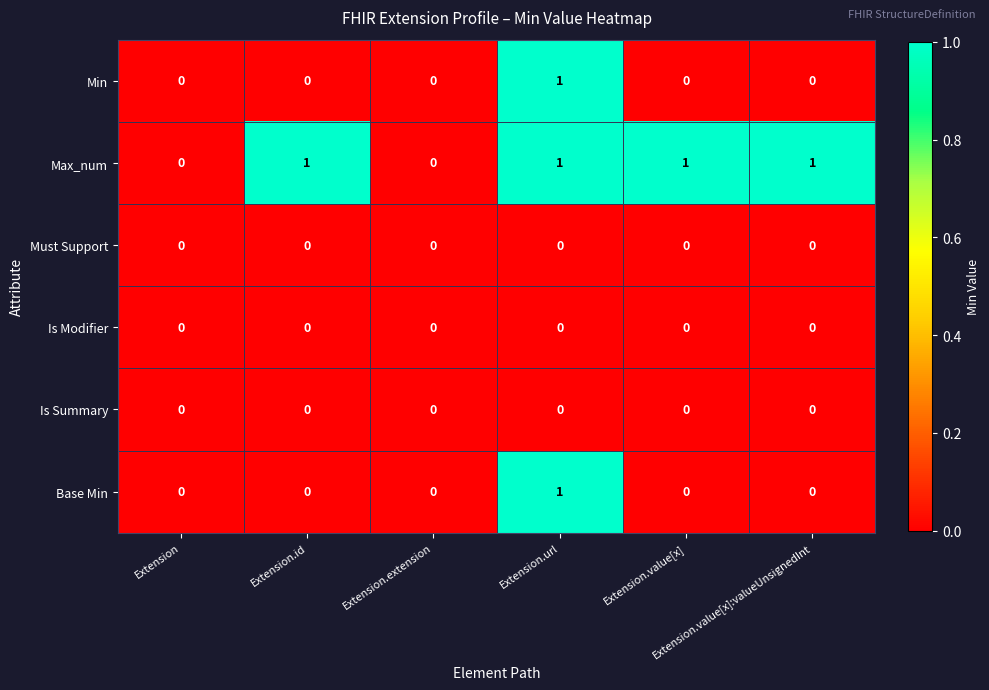

How many Min values are between 0 and 1?

6